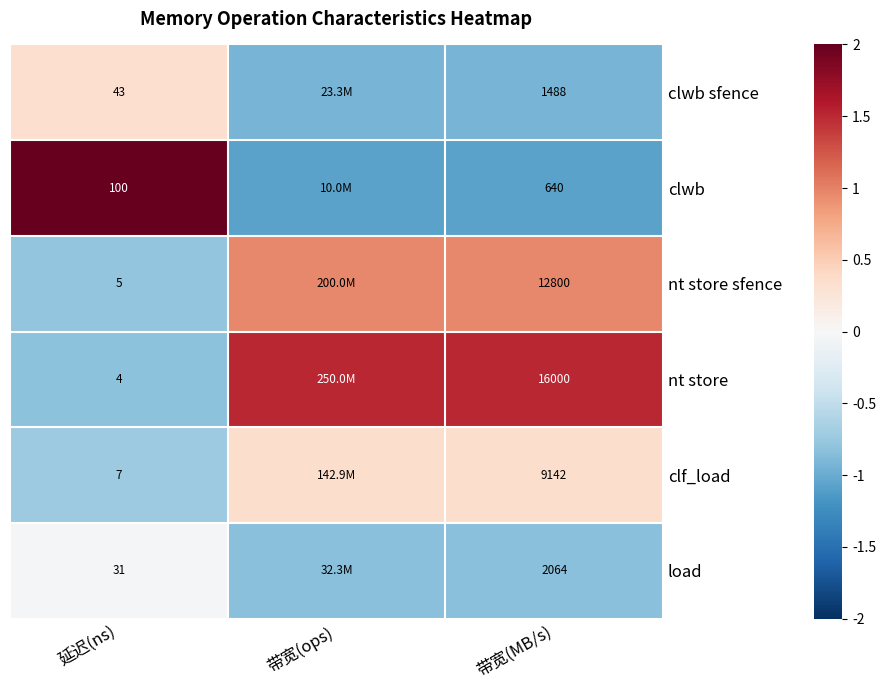

At 带宽(MB/s), list the series in order from smallest to largest.

clwb, clwb sfence, load, clf_load, nt store sfence, nt store